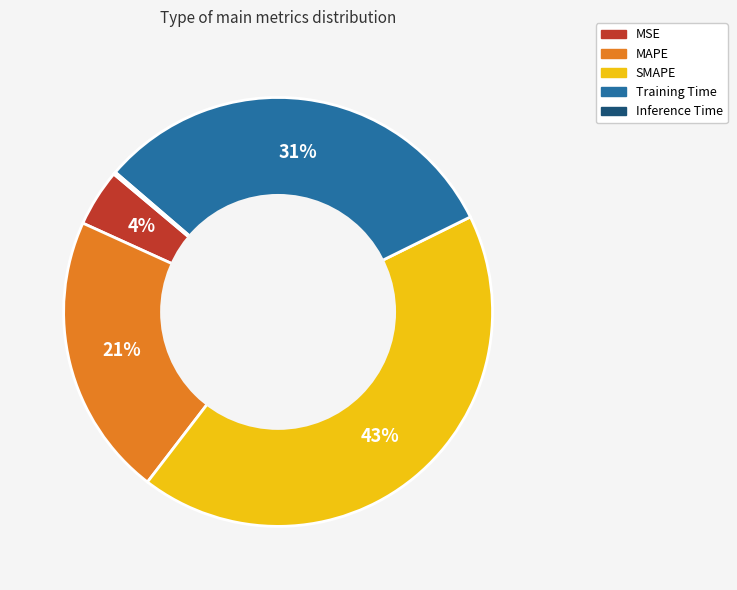

Is the sum of SMAPE and MAPE greater than half?

Yes